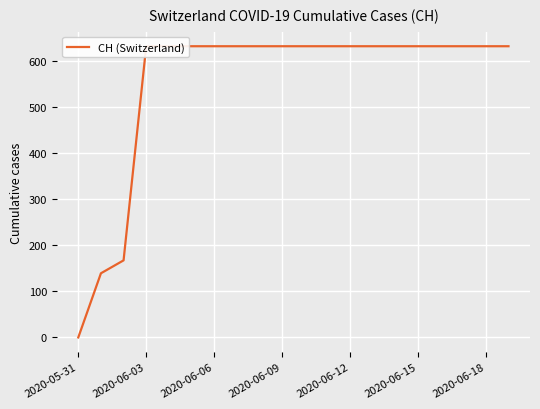

What is the maximum value shown in the chart?

631